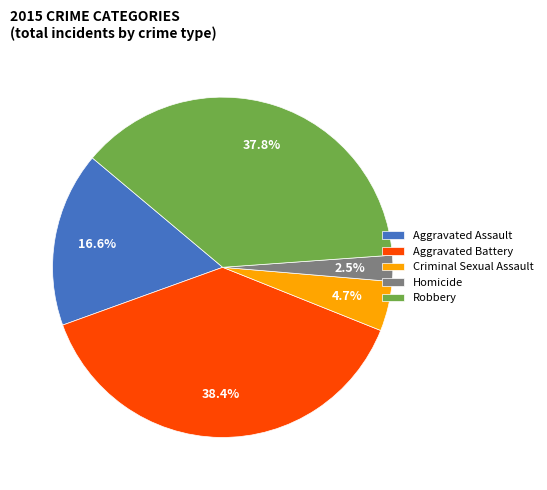

The Robbery slice represents 38% of the pie. True or false?

True